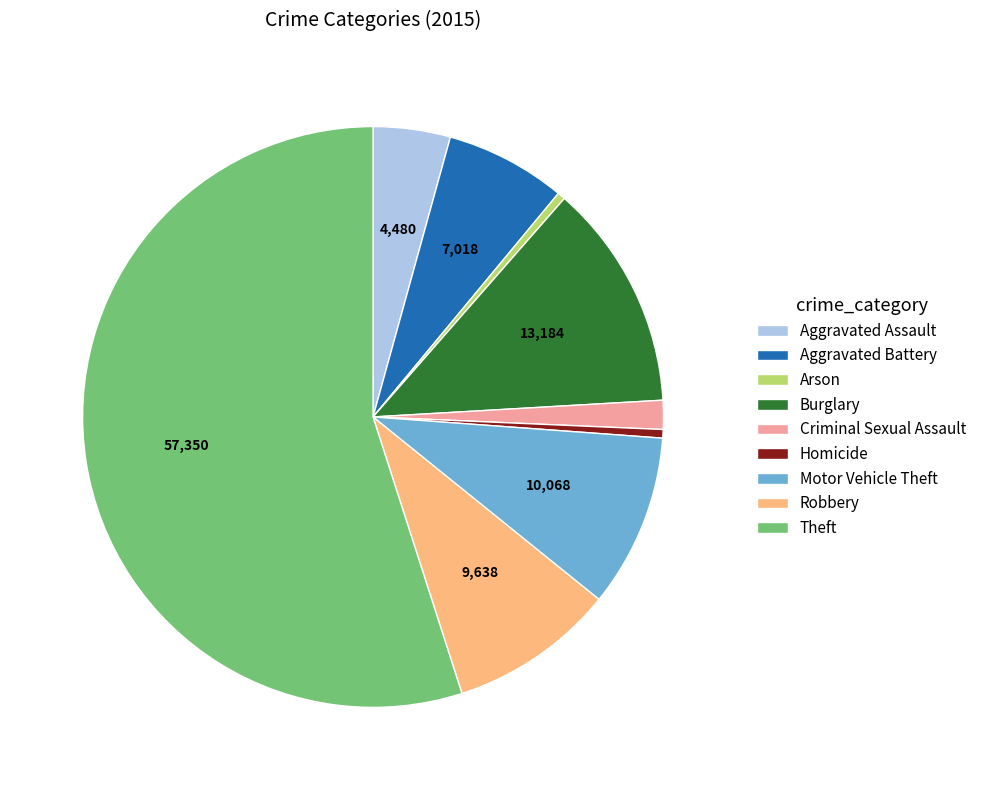

Between Arson and Robbery, which is larger?

Robbery